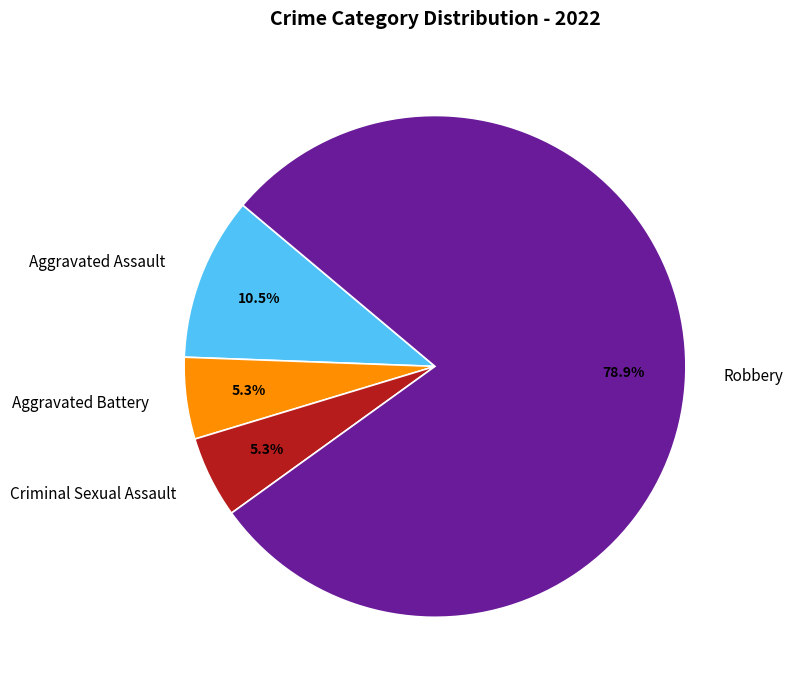

Which slice is the largest?

Robbery